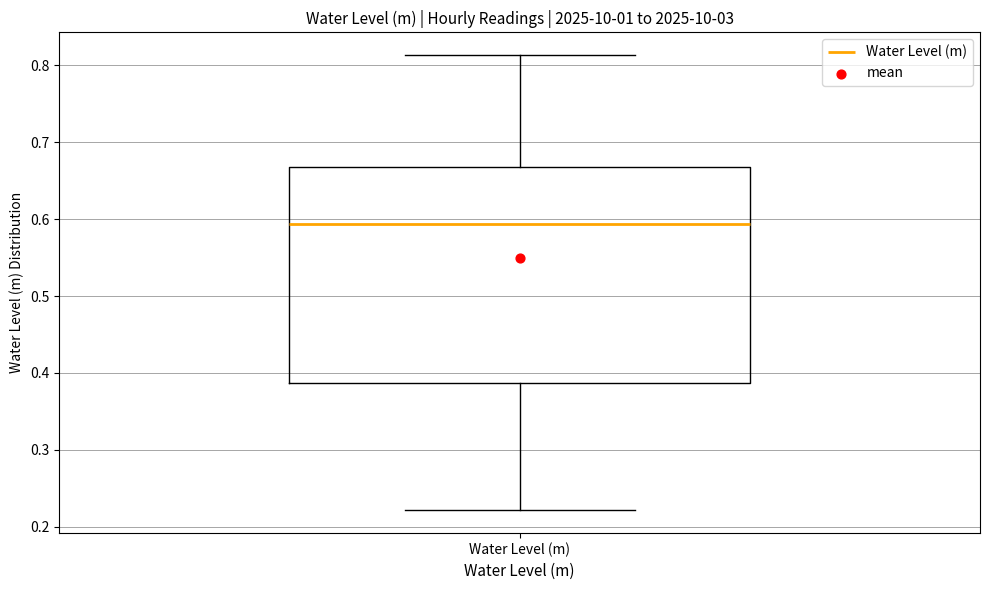

Read this box plot against the y-axis: the position of the median line, the range covered by the box, and the ends of both whiskers. The values are not printed on the chart, so give them approximately, as read against the axis.

median 0.59, box 0.39 to 0.67, whiskers 0.22 to 0.81